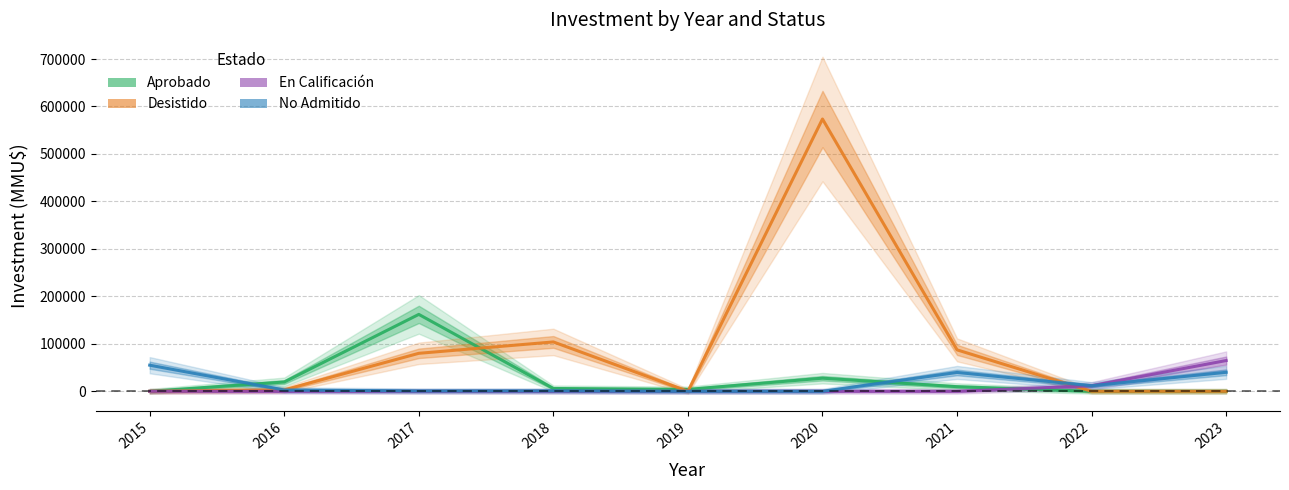

Where is the first local minimum for No Admitido?

2017